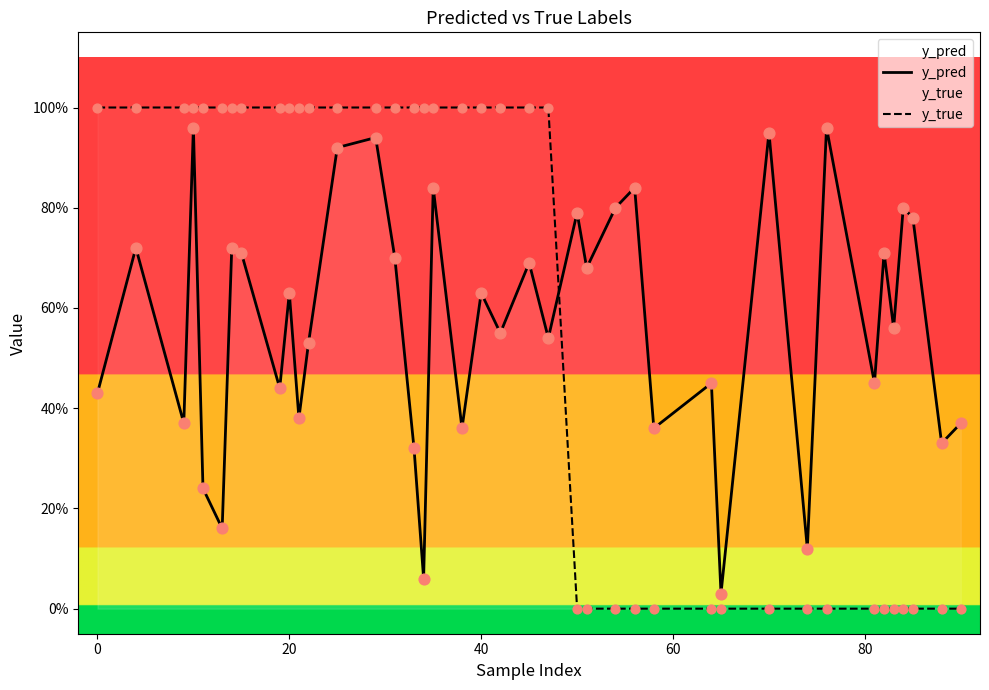

What is the total value across all series at 60?

1.2